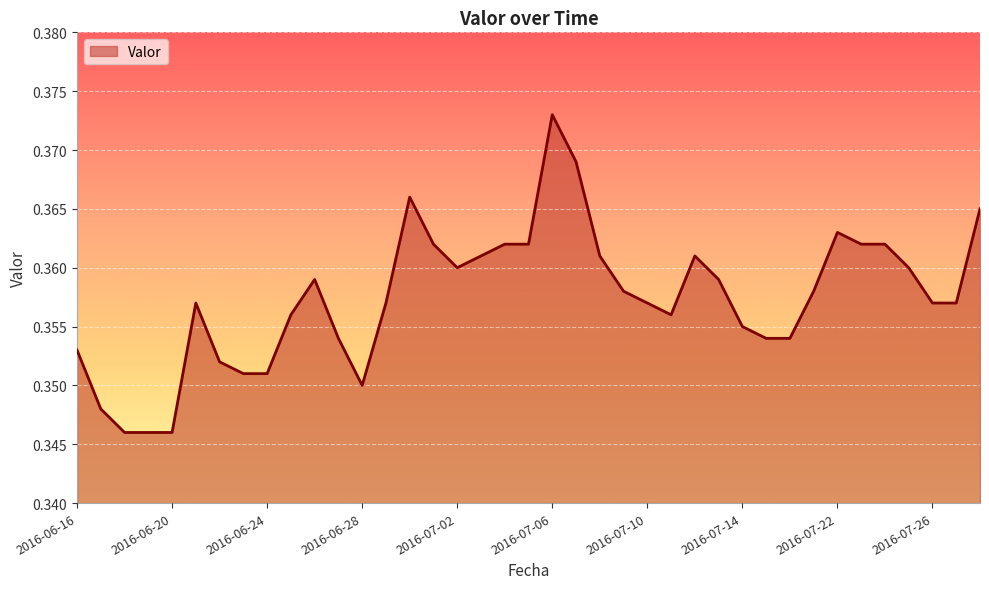

Reading left to right, extract all data points from this chart.

0.4	0.3	0.3	0.3	0.3	0.4	0.4	0.4	0.4	0.4	0.4	0.4	0.3	0.4	0.4	0.4	0.4	0.4	0.4	0.4	0.4	0.4	0.4	0.4	0.4	0.4	0.4	0.4	0.4	0.4	0.4	0.4	0.4	0.4	0.4	0.4	0.4	0.4	0.4